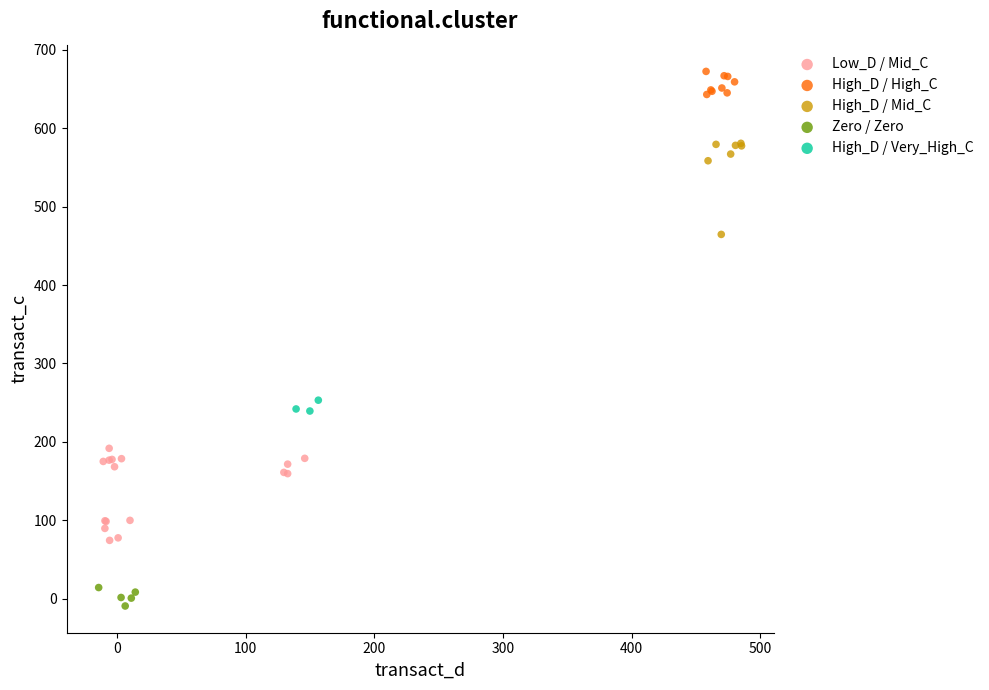

Which series contains the highest Y value?

High_D / High_C